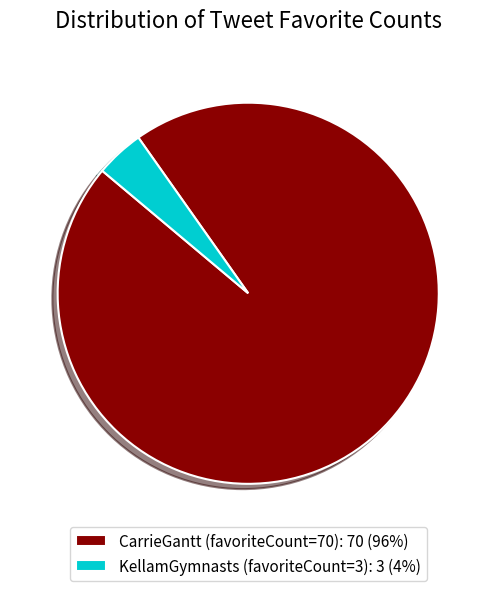

Is the sum of KellamGymnasts (favoriteCount=3) and CarrieGantt (favoriteCount=70) greater than half?

Yes